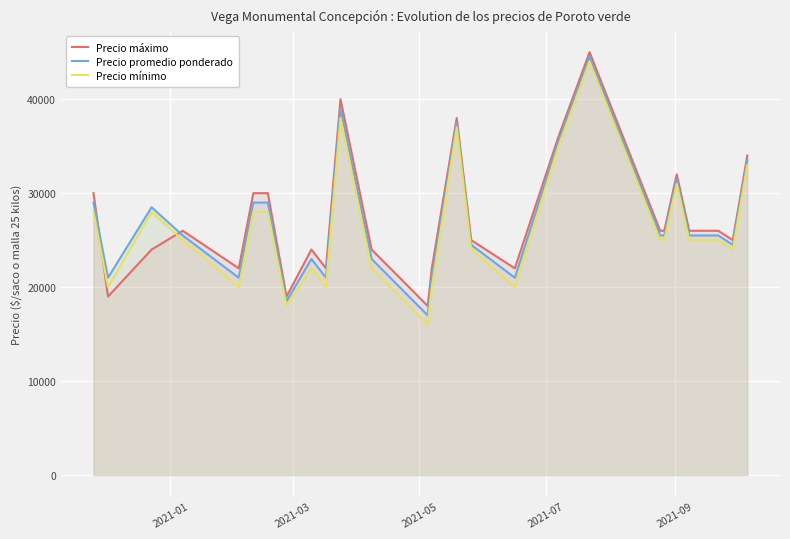

What is the difference between the maximum and minimum values in the Precio mínimo series?

28000